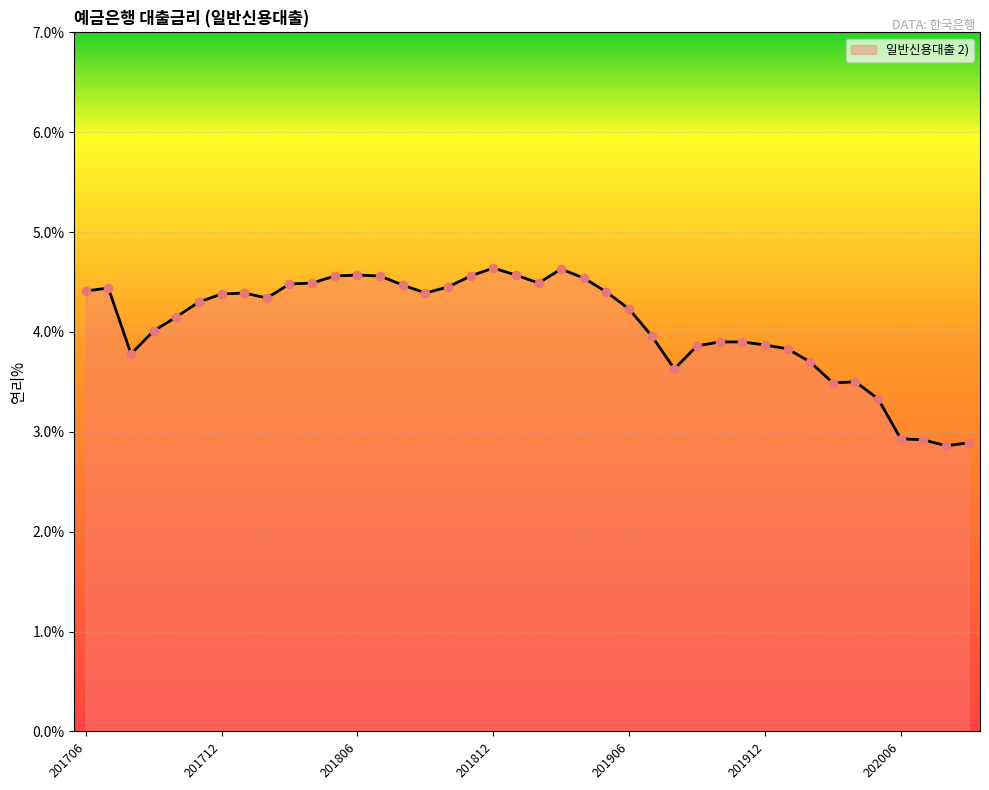

What is the difference between the maximum and minimum values?

1.8